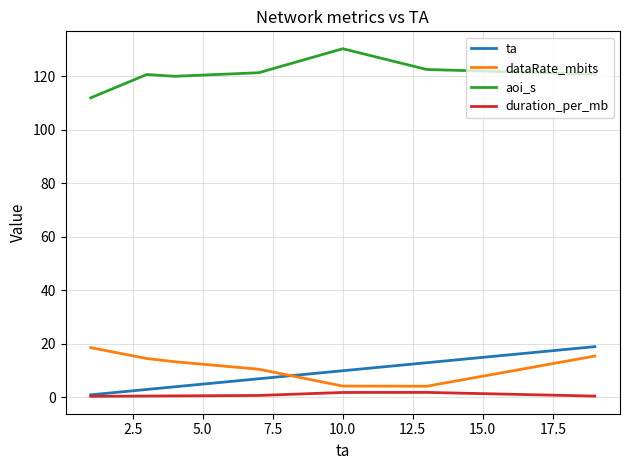

Which series has the largest total across all categories?

aoi_s